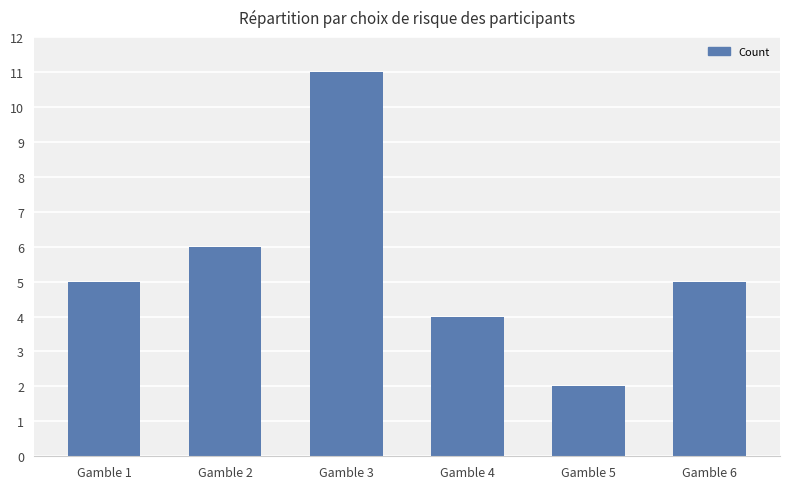

Does the chart contain any negative values?

No